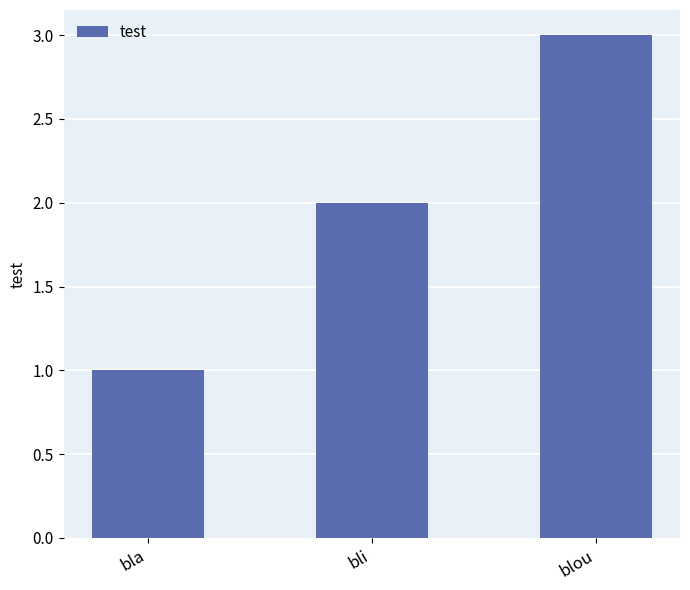

Between blou and bli, which is larger?

blou